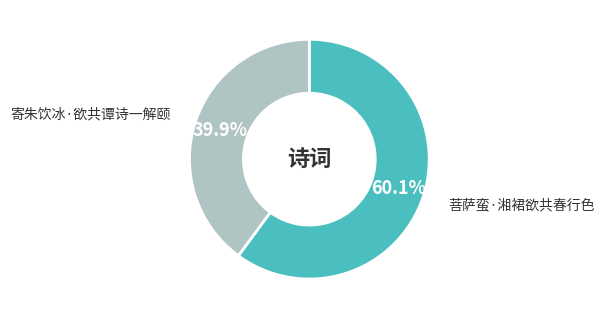

Which has a higher value, 寄朱饮冰·欲共谭诗一解颐 or 菩萨蛮·湘裙欲共春行色?

菩萨蛮·湘裙欲共春行色